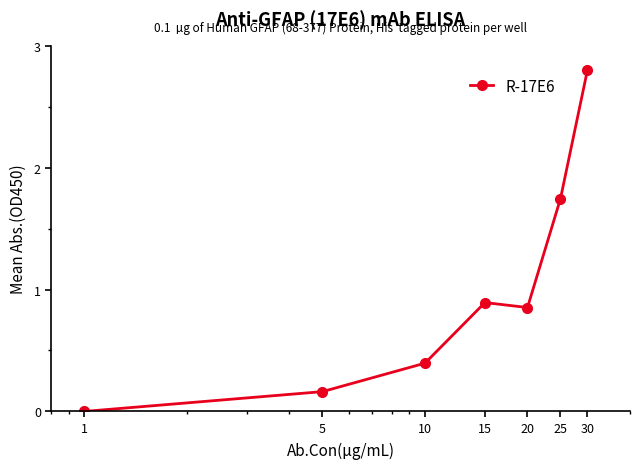

What is the difference between the second highest and second lowest values?

1.6